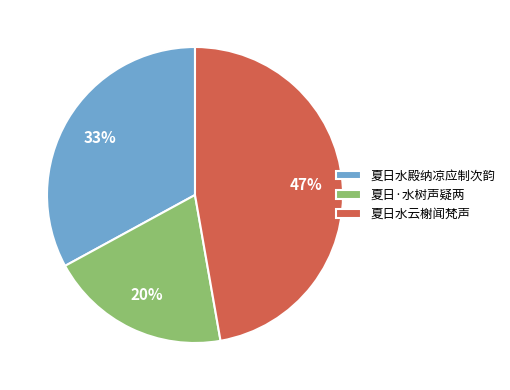

How many slices are in this pie chart?

3